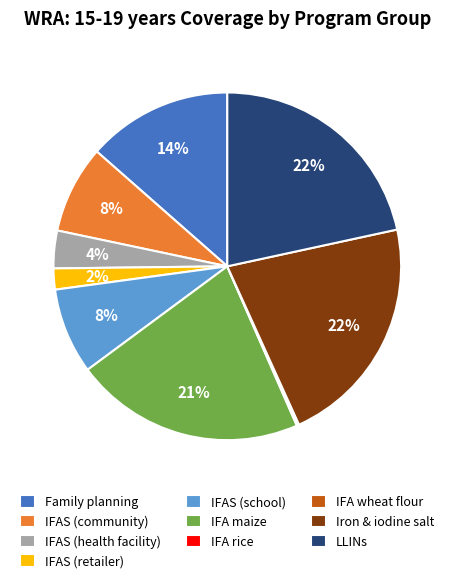

To the nearest percent, what is the average slice percentage?

10%